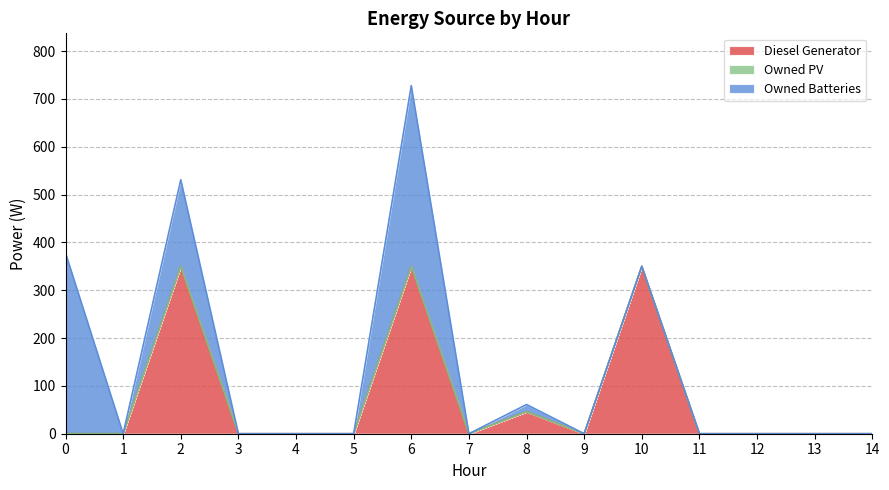

How many data points in Owned Batteries are above 0?

4